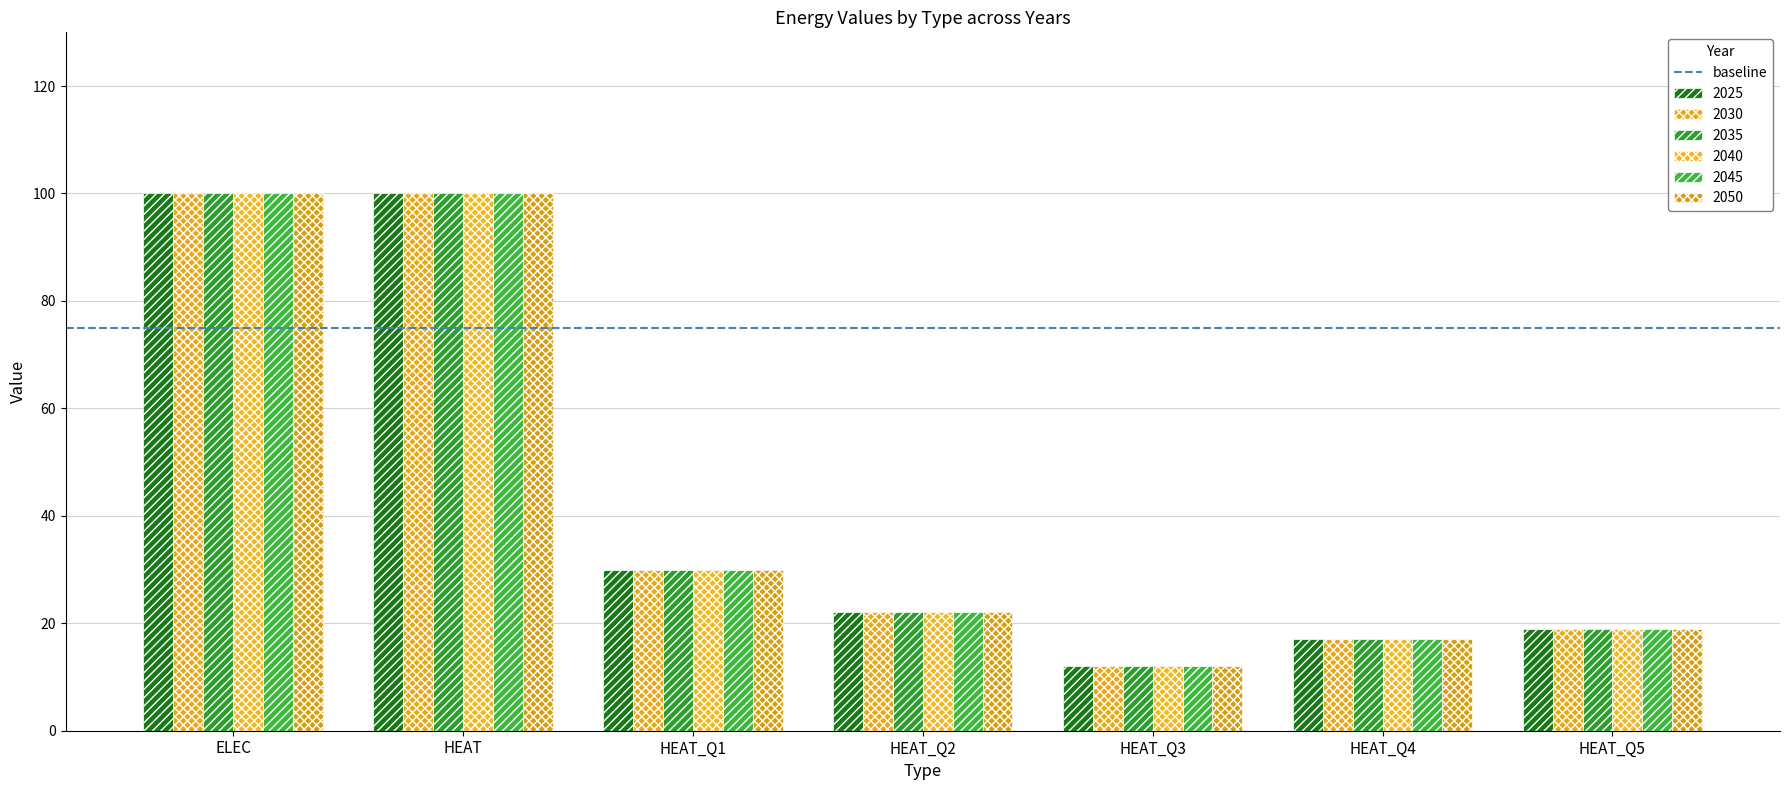

At which label is 2050 closest to 56?

HEAT_Q1